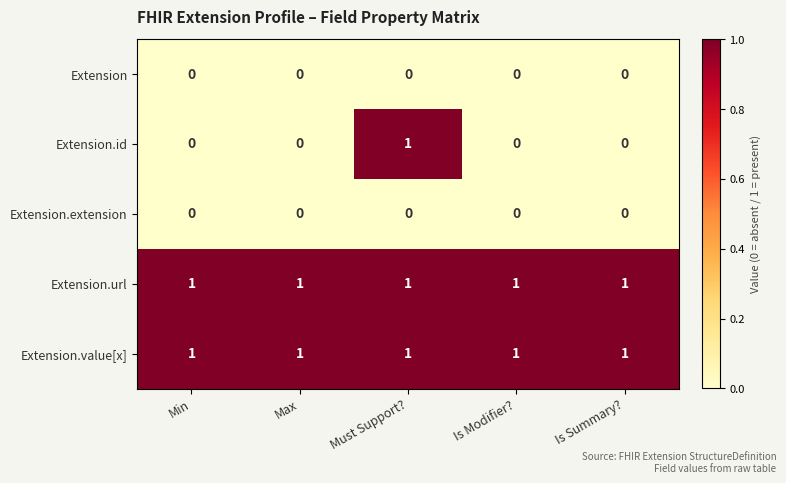

How many categories are shown in the chart?

5